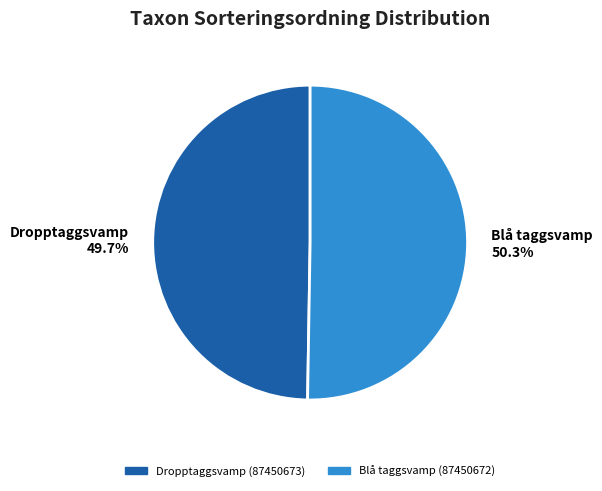

Which has a higher value, Dropptaggsvamp 49.7% or Blå taggsvamp 50.3%?

Blå taggsvamp 50.3%